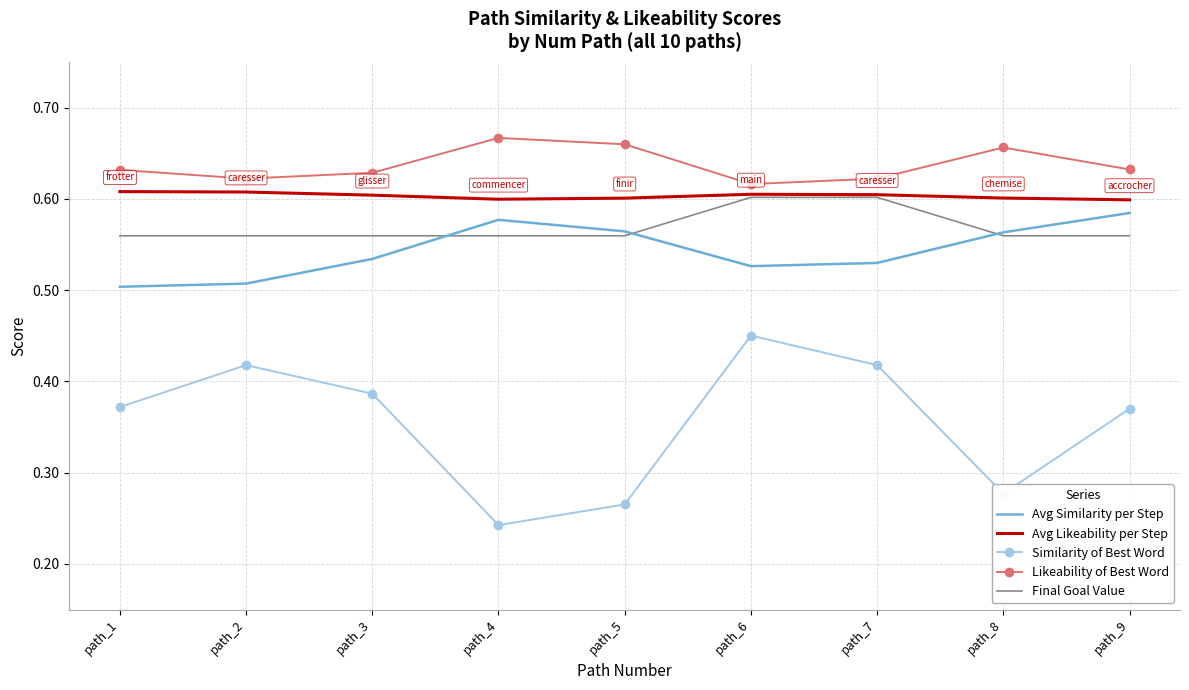

At which label is Similarity of Best Word closest to 0?

path_4